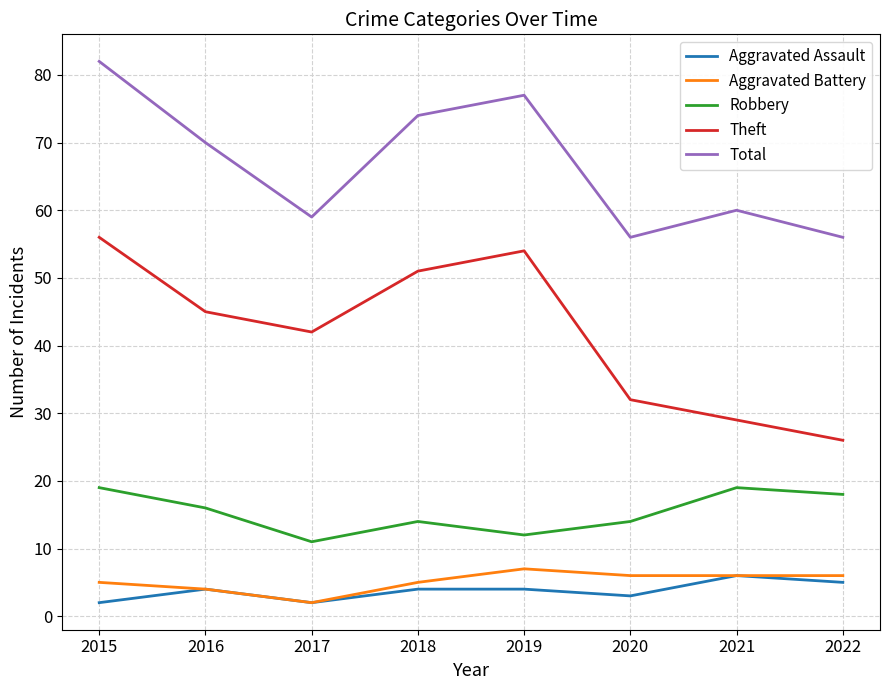

Does the chart display data point markers on the line(s)?

No